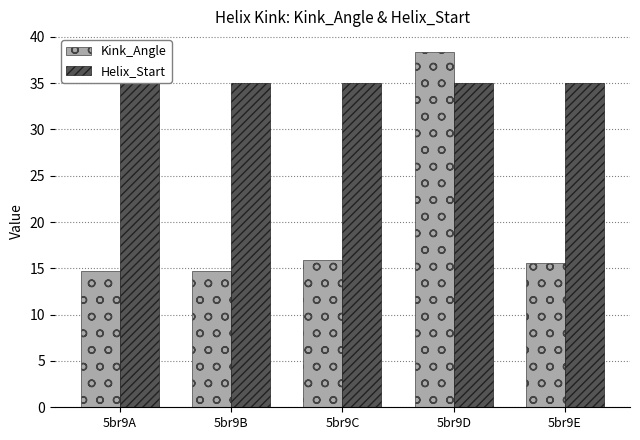

Which series has the largest range (max minus min)?

Kink_Angle